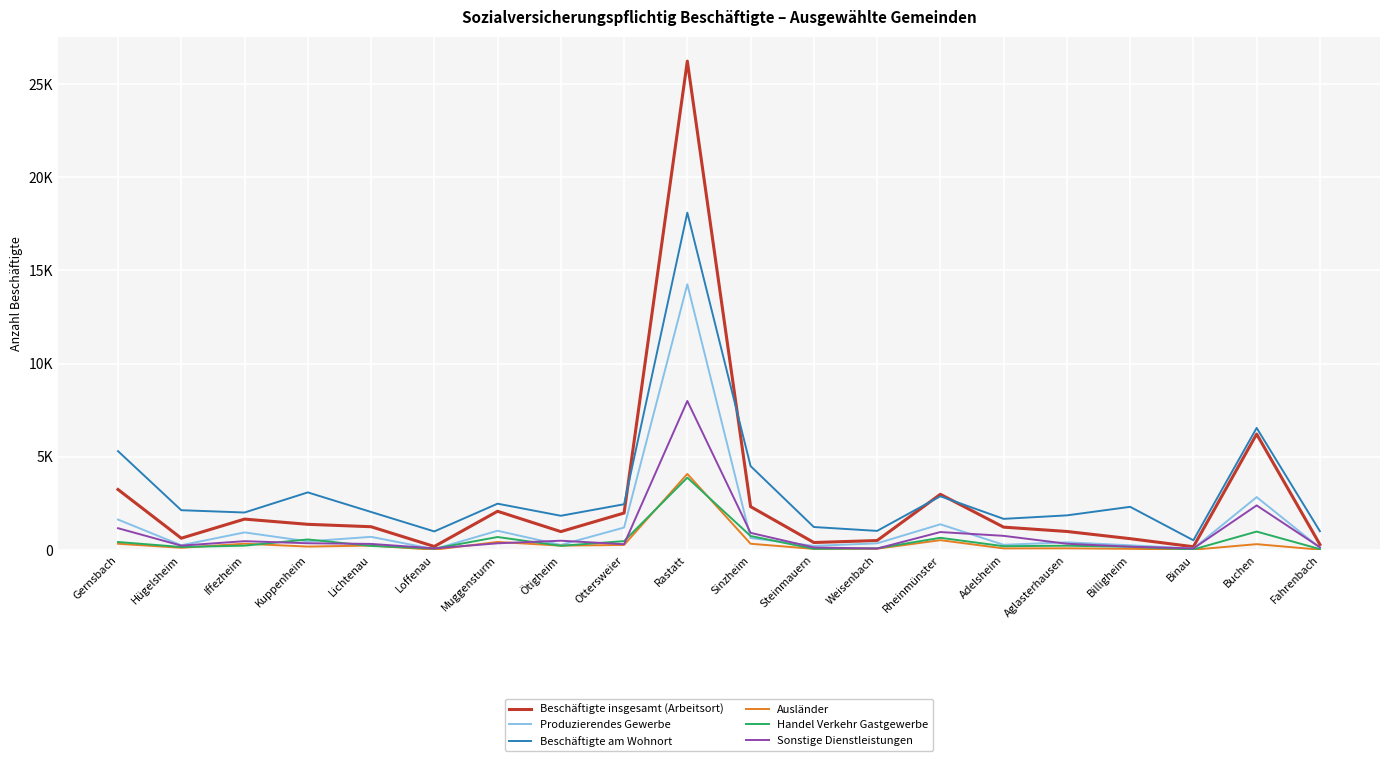

Is this an area chart (filled region under the line)?

No